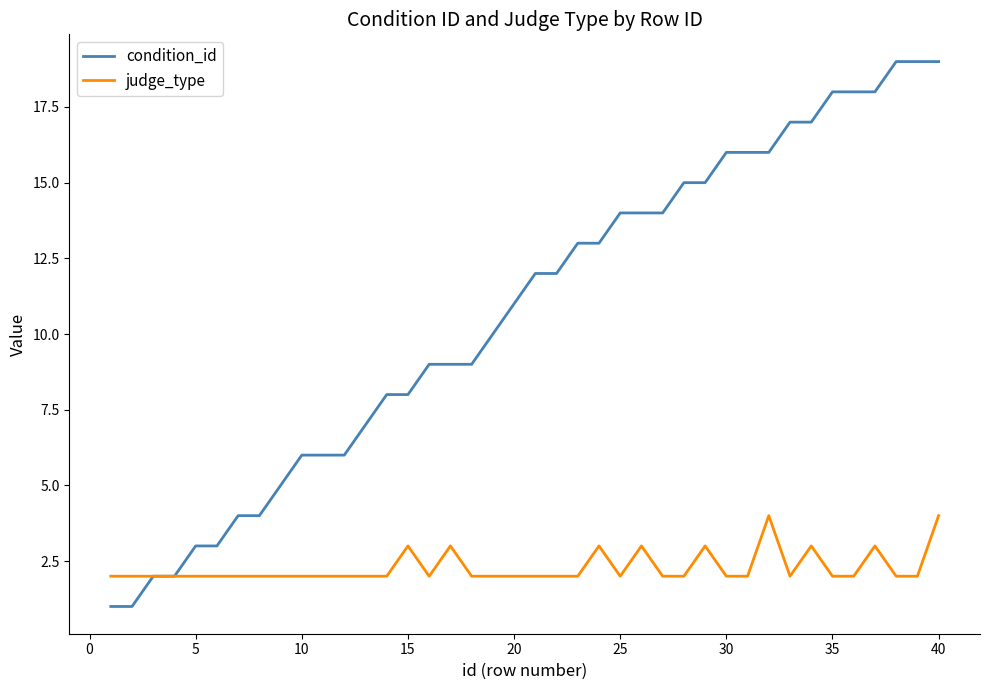

Rank the series by their maximum value, from lowest to highest.

judge_type, condition_id